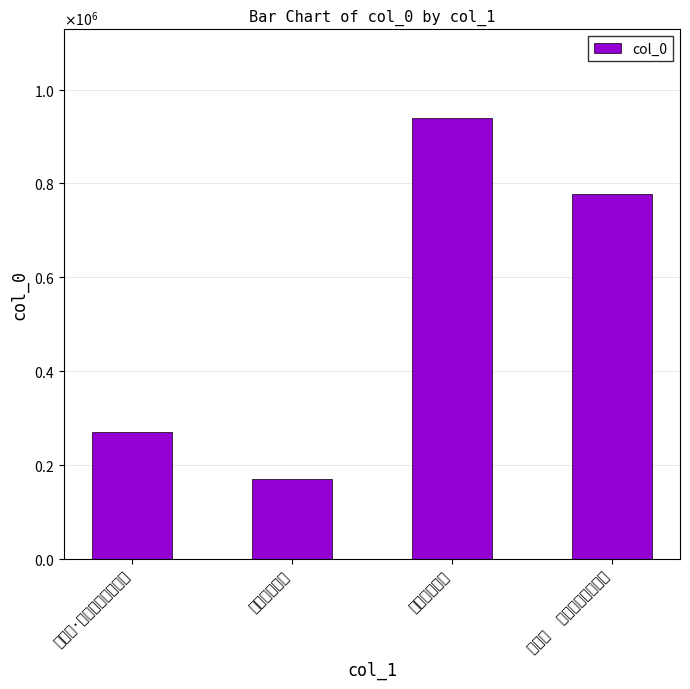

What is the difference between the values at 生查子·暮春将半桃花始开 and 生查子  暮春将半桃花始开?

507457